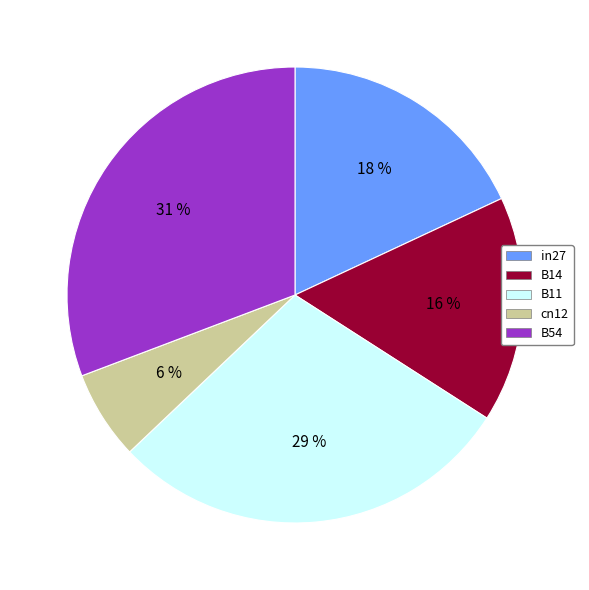

Does in27 represent more than half of the total?

No